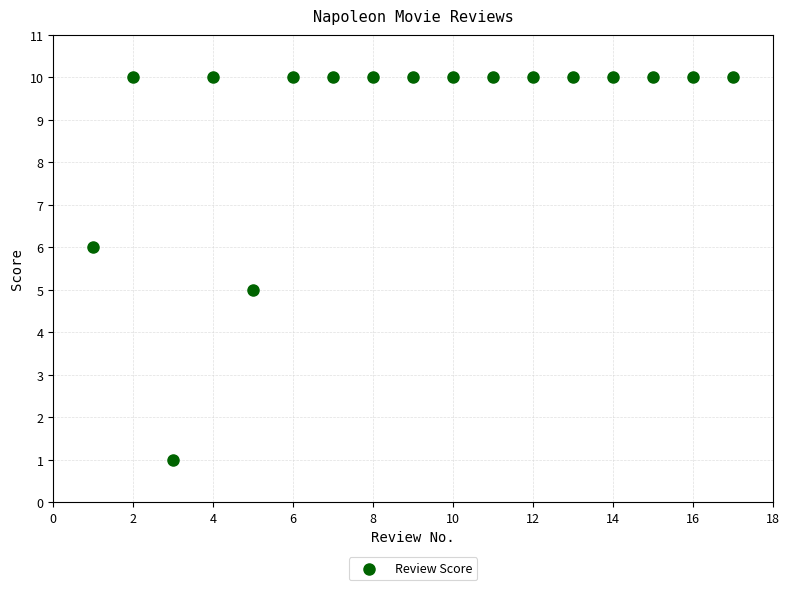

What is the range of X values (max minus min)?

16